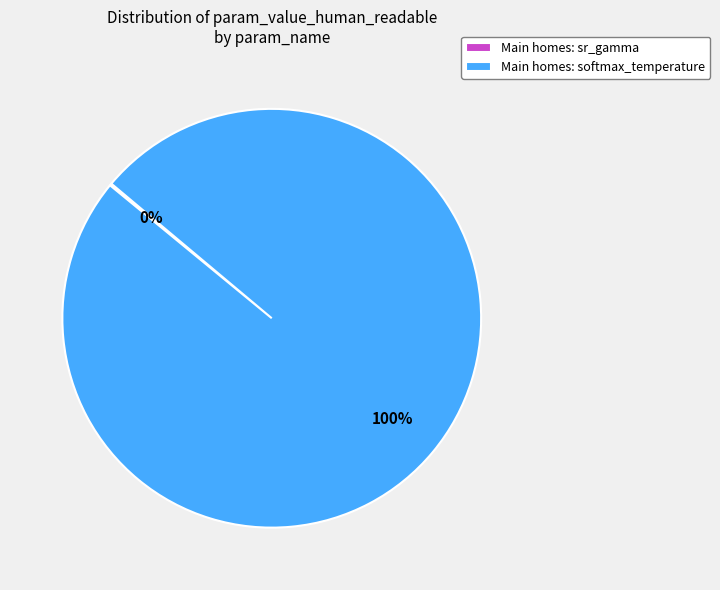

What percentage is the Main homes: softmax_temperature slice, to the nearest percent?

100%